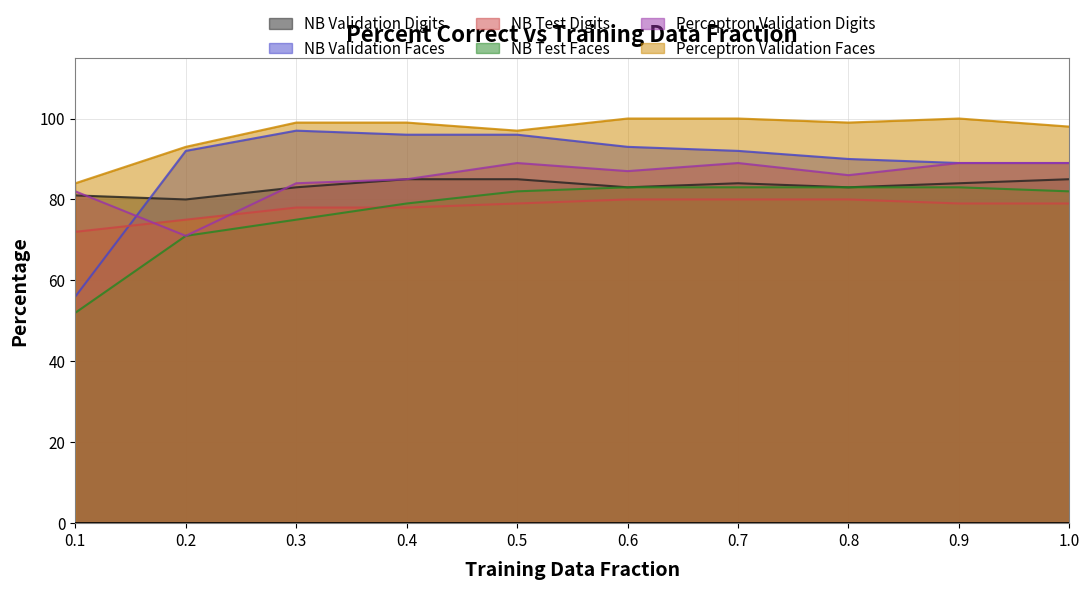

True or false: NB Test Faces and Perceptron Validation Digits cross at least once.

False